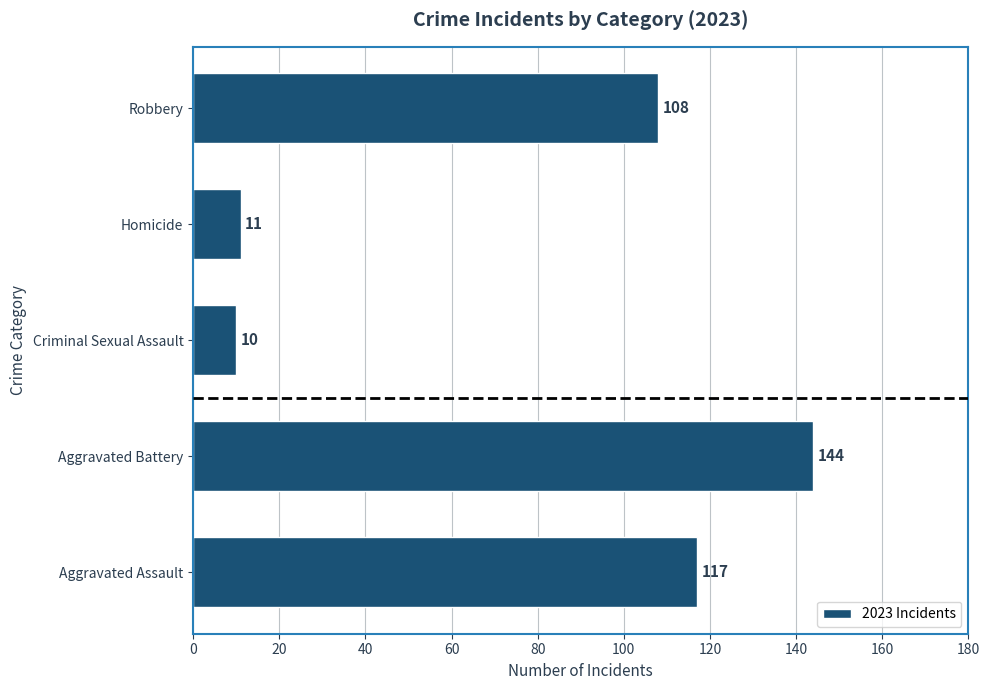

How many categories are shown in the chart?

5